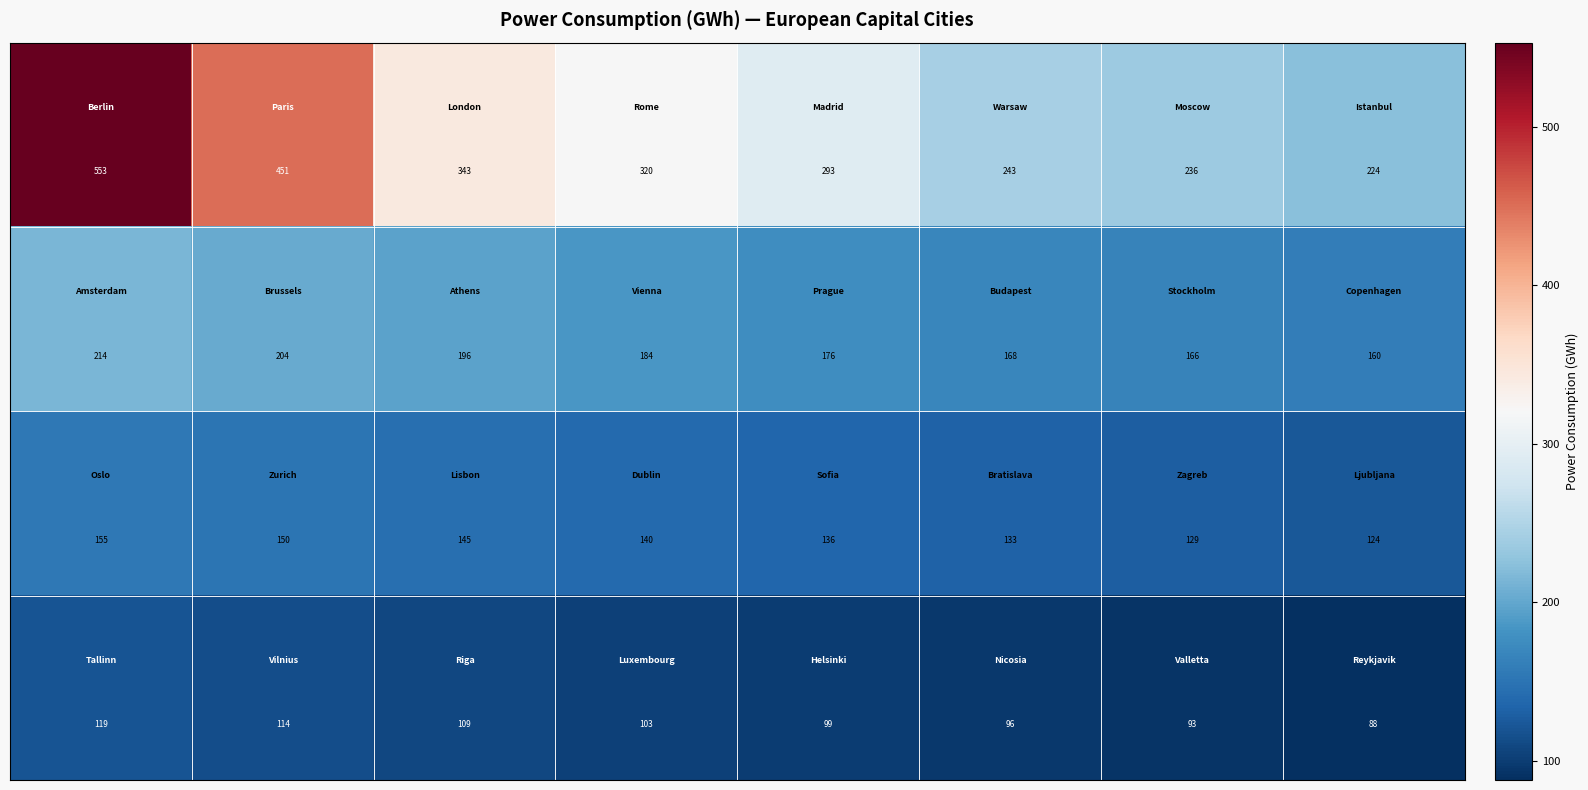

Count the number of data series in this chart.

4